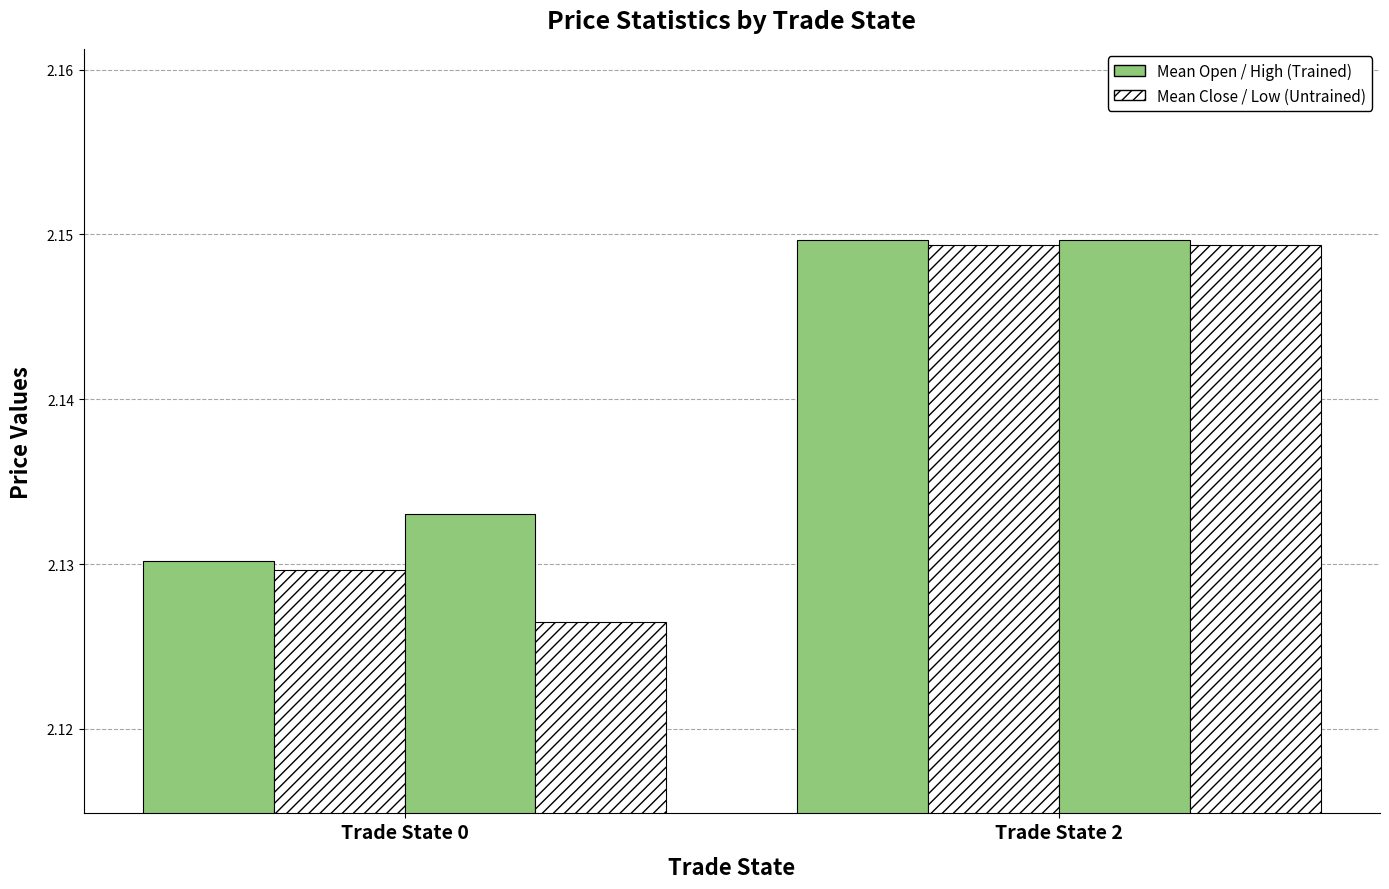

Does the chart contain any negative values?

No